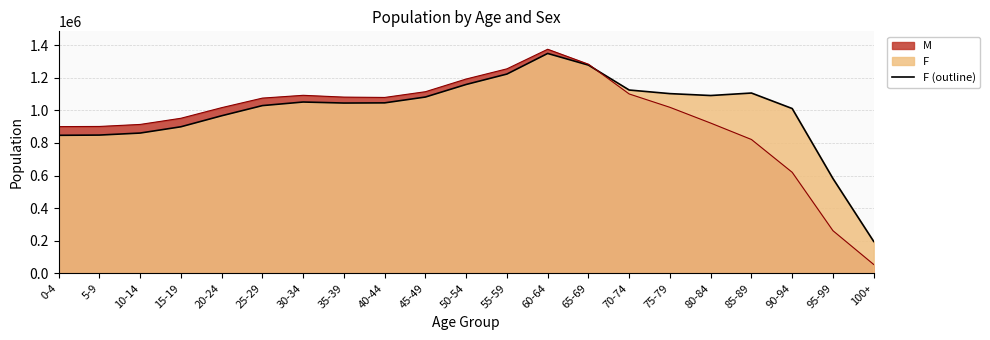

Which label corresponds to the smallest value in the chart?

100+